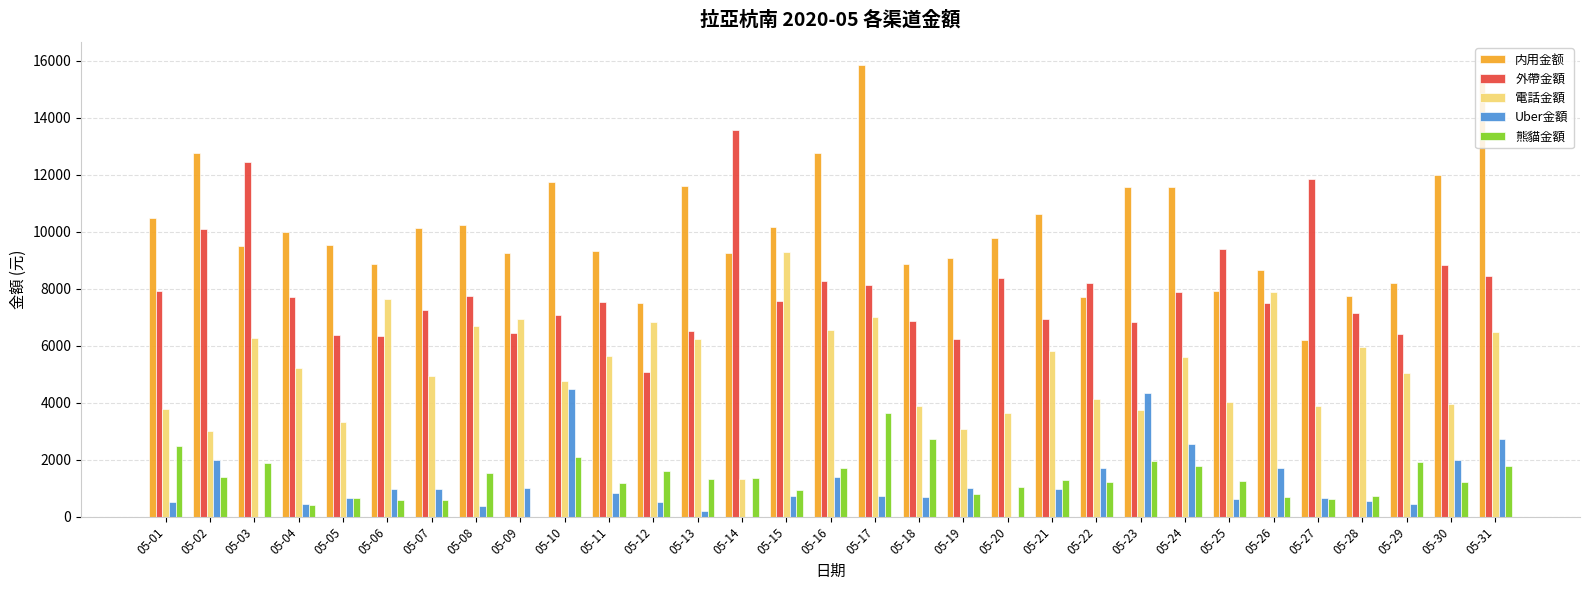

What are all the series names shown in the legend?

内用金额, 外帶金額, 電話金額, Uber金額, 熊貓金額